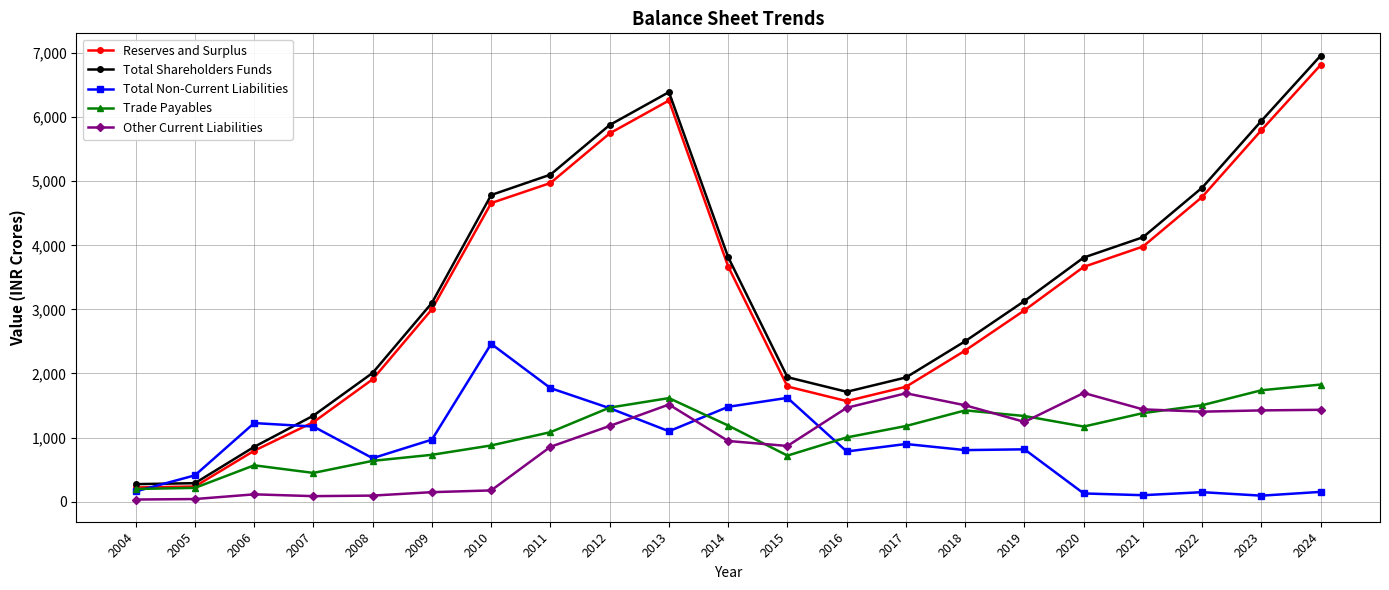

Rank the series at 2018 from lowest to highest value.

Total Non-Current Liabilities, Trade Payables, Other Current Liabilities, Reserves and Surplus, Total Shareholders Funds